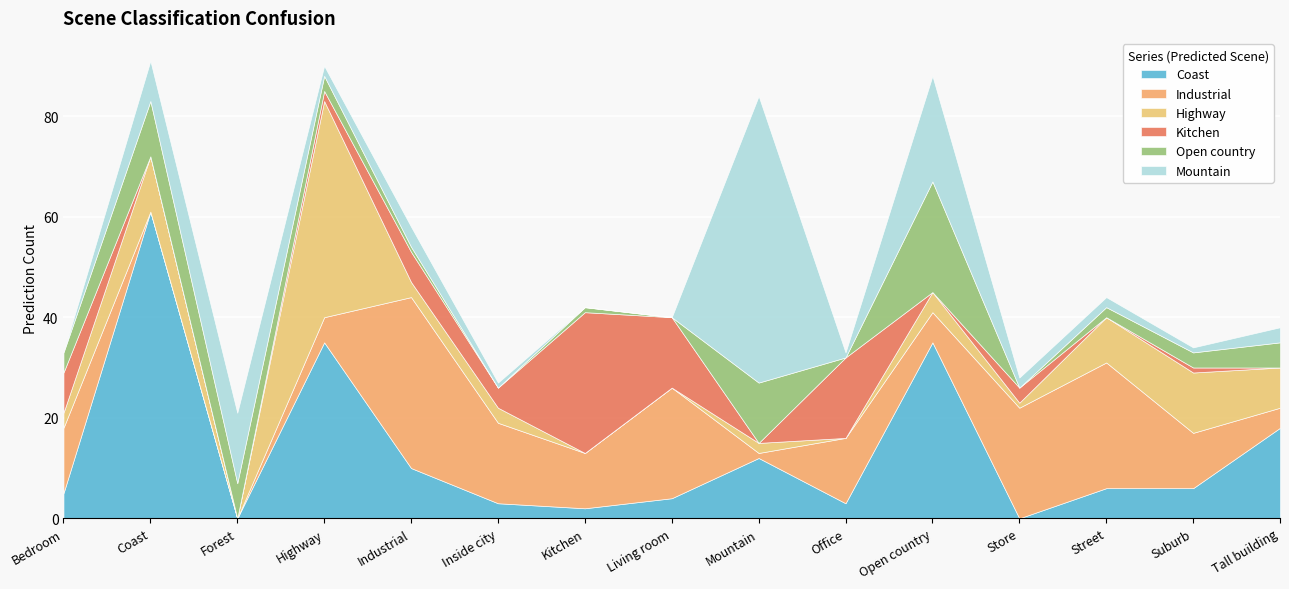

True or false: Industrial has a value of 11 at Kitchen.

True